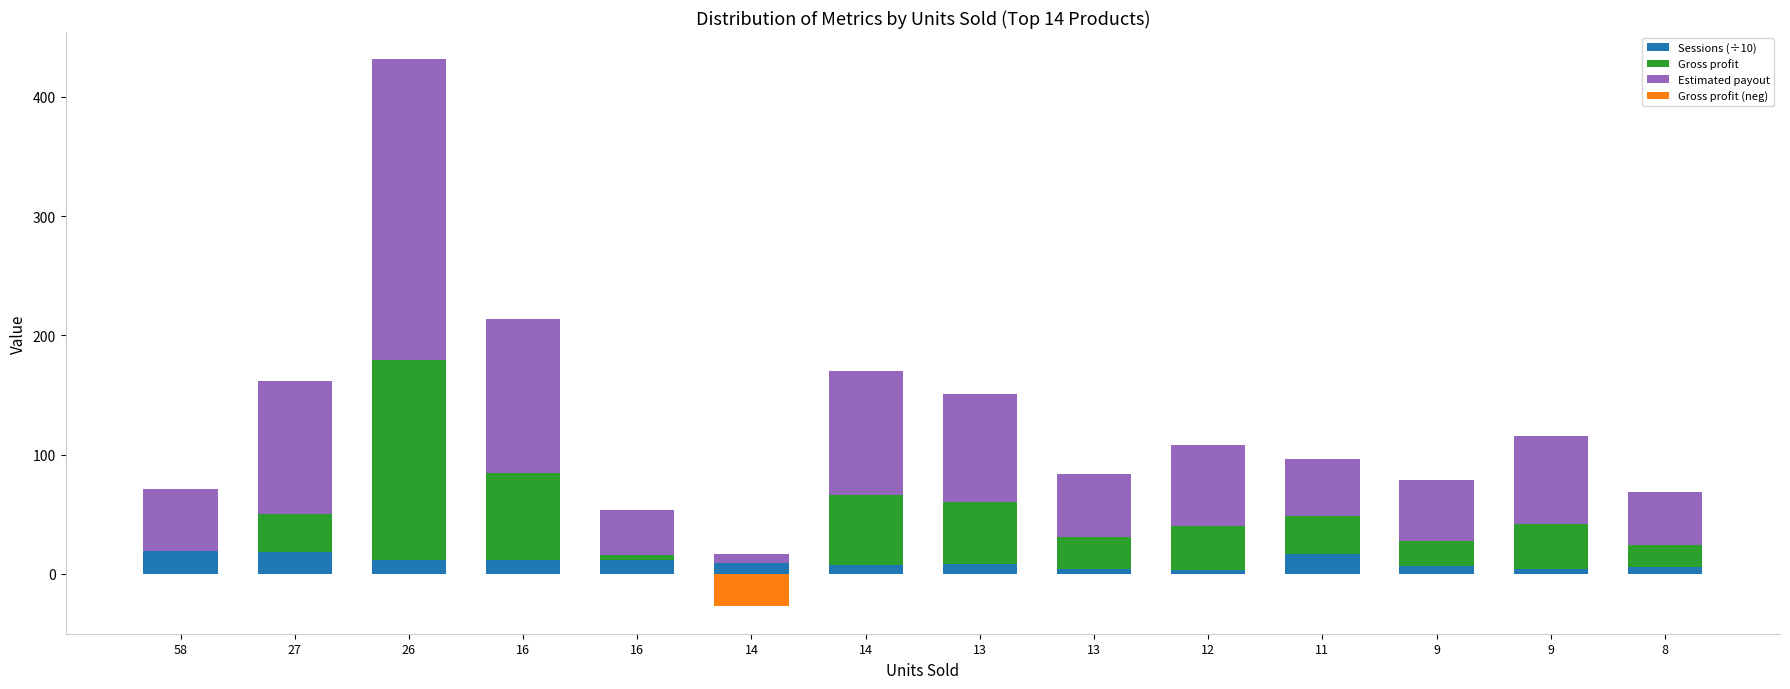

Is it true that Gross profit (neg) equals 0.0 at 13?

True